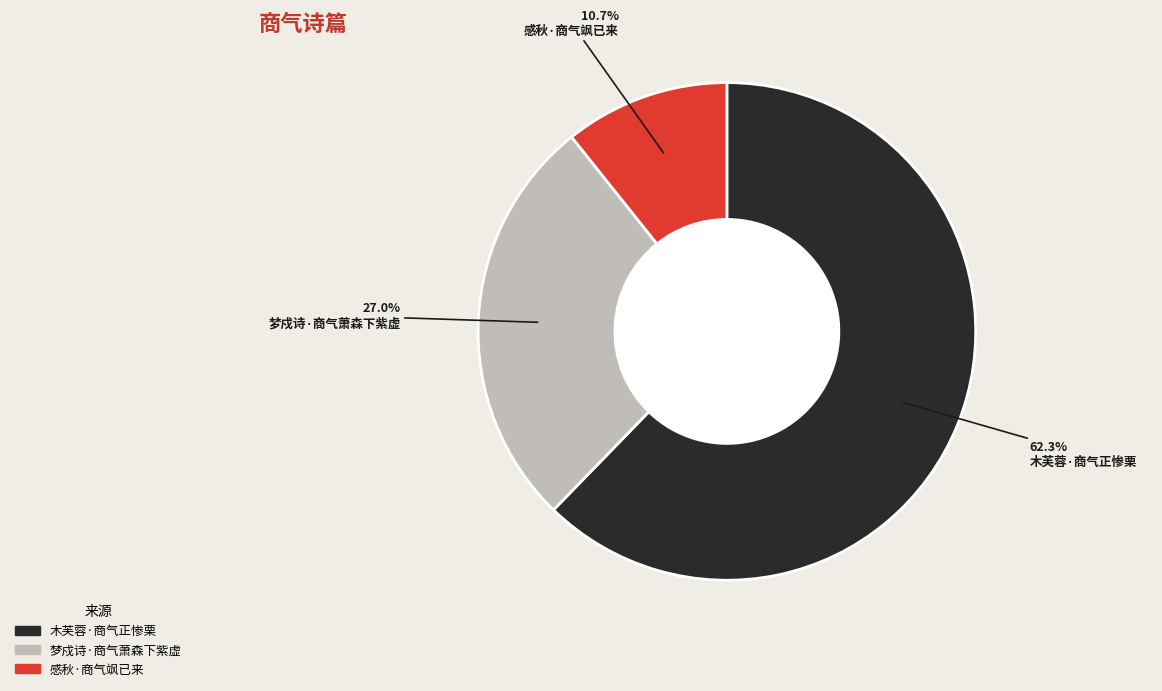

How many slices are in this pie chart?

3